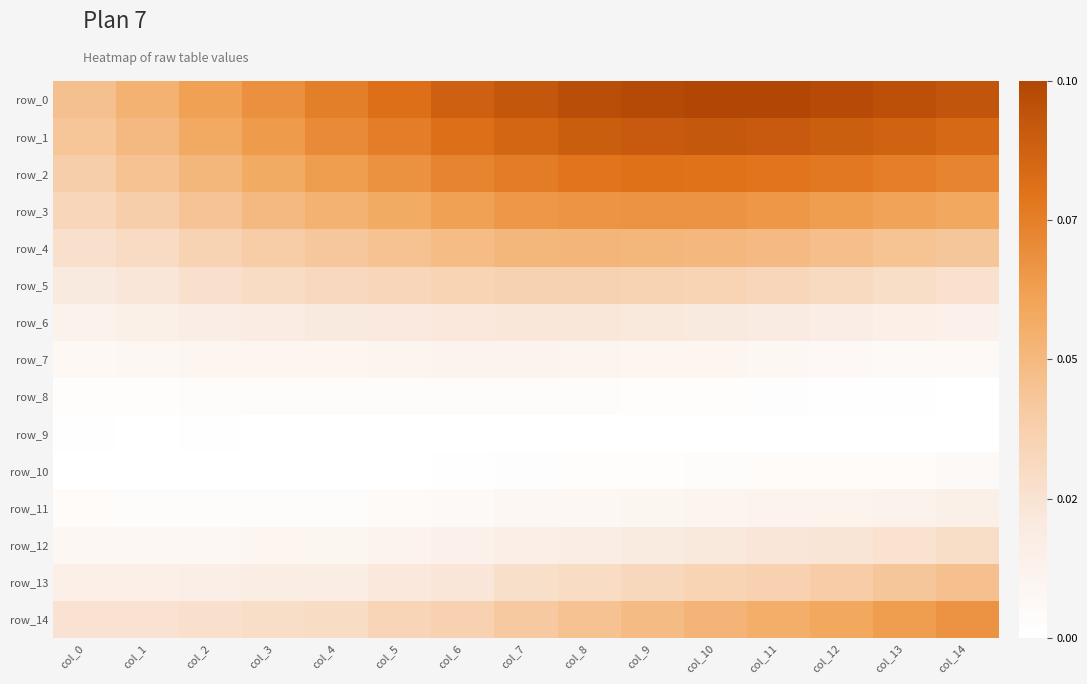

At which category is the sum across all series the highest?

col_10